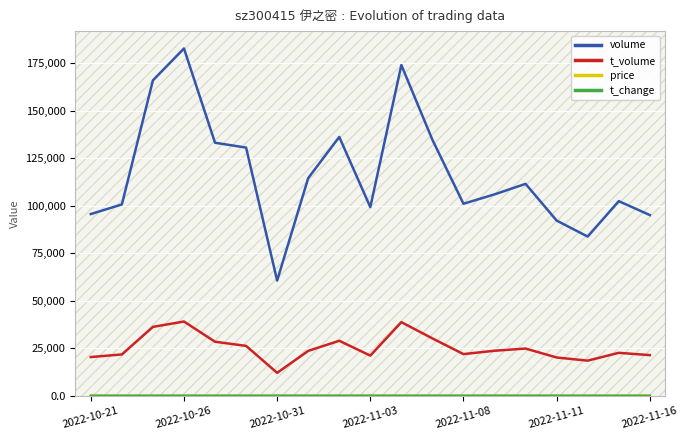

What is the maximum value for volume?

182874.0